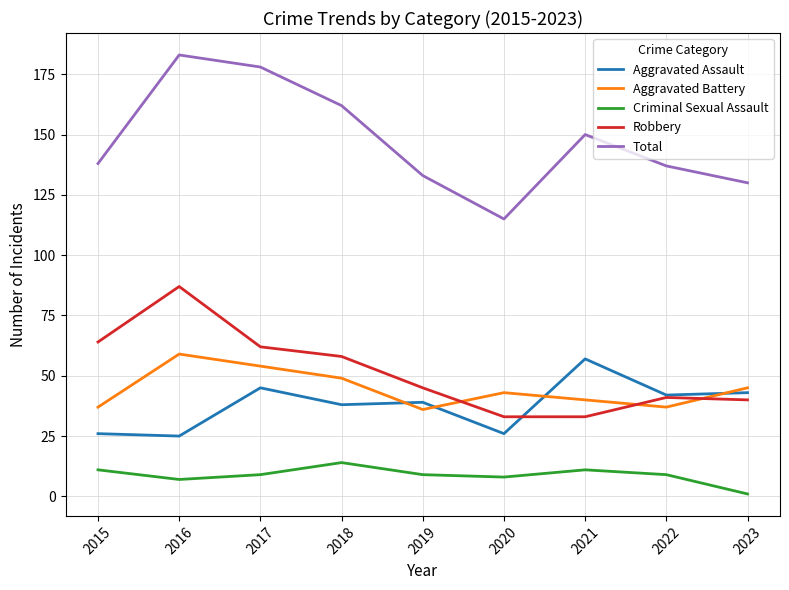

Does the chart display data point markers on the line(s)?

No